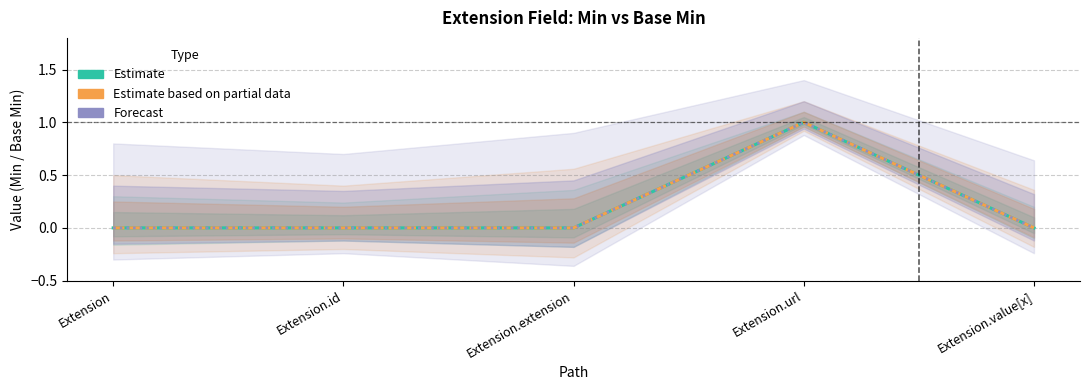

Reading left to right, transcribe all the data shown in this chart.

Estimate (Min): Extension=0	Extension.id=0	Extension.extension=0	Extension.url=1	Extension.value[x]=0
Estimate based on partial data (Base Min): Extension=0	Extension.id=0	Extension.extension=0	Extension.url=1	Extension.value[x]=0
Forecast (combined): Extension=0	Extension.id=0	Extension.extension=0	Extension.url=1	Extension.value[x]=0